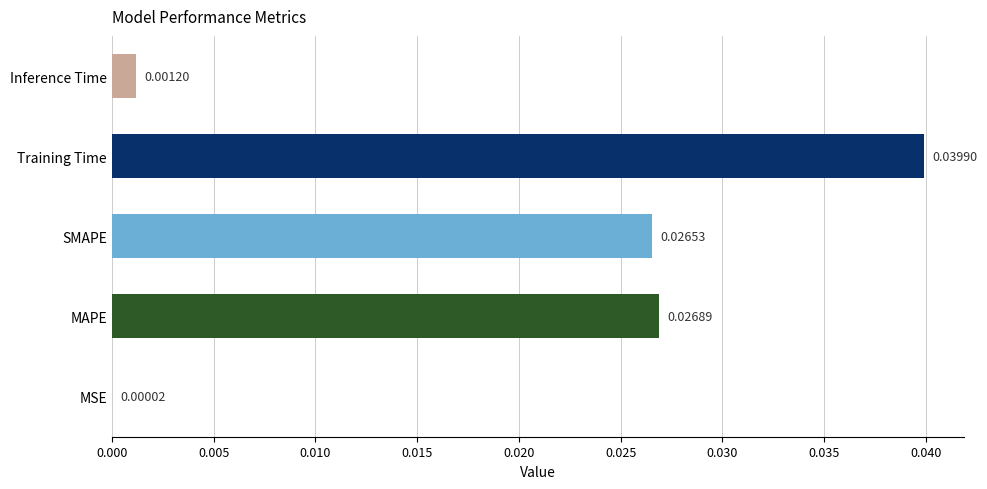

How many series are shown in this chart?

1